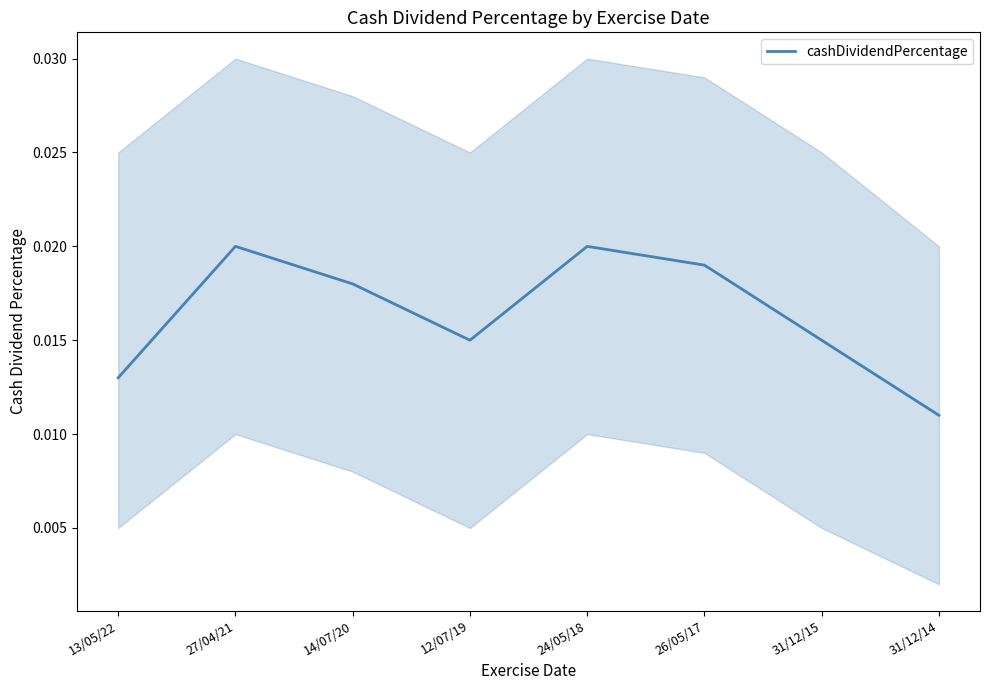

Which category has the highest value across all series?

27/04/21